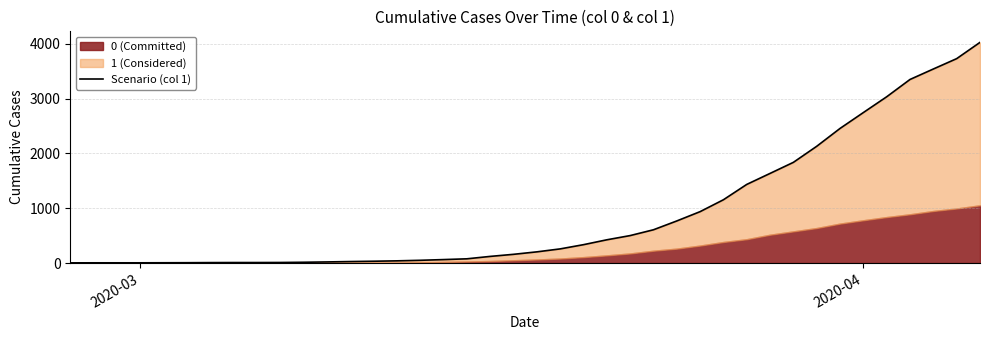

What is the difference between the maximum and second lowest values?

4024